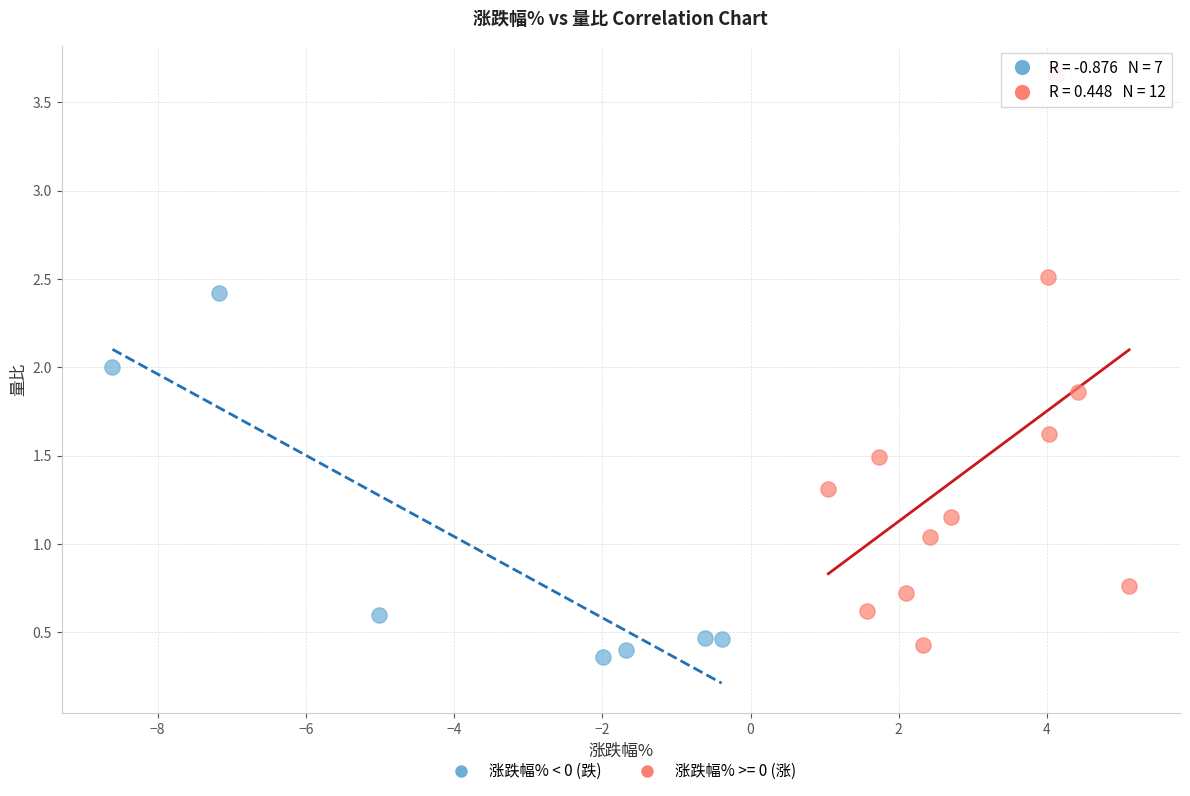

Which series has the widest spread of Y values?

涨跌幅% >= 0 (涨)